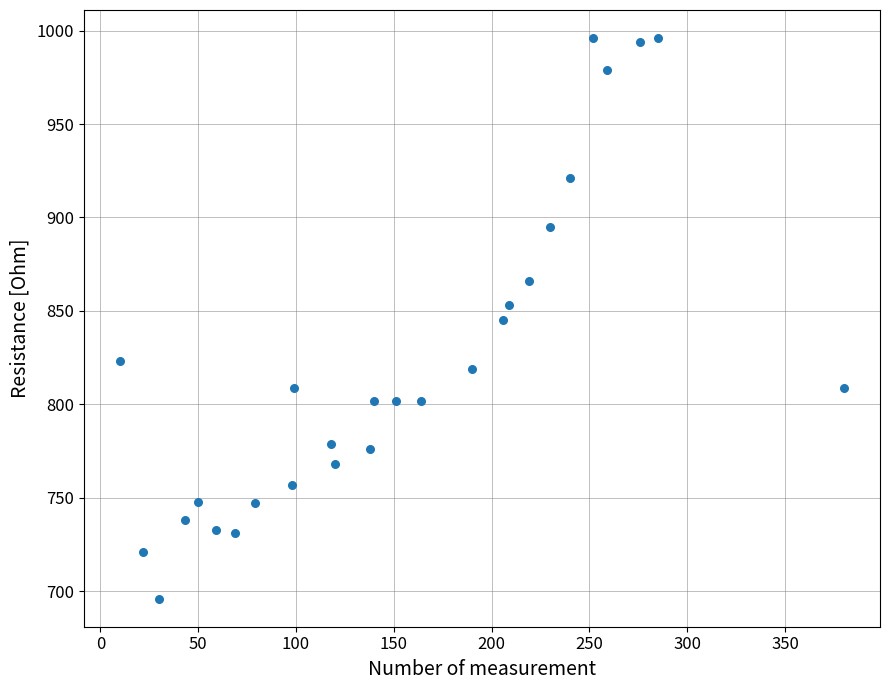

What is the range of X values (max minus min)?

370